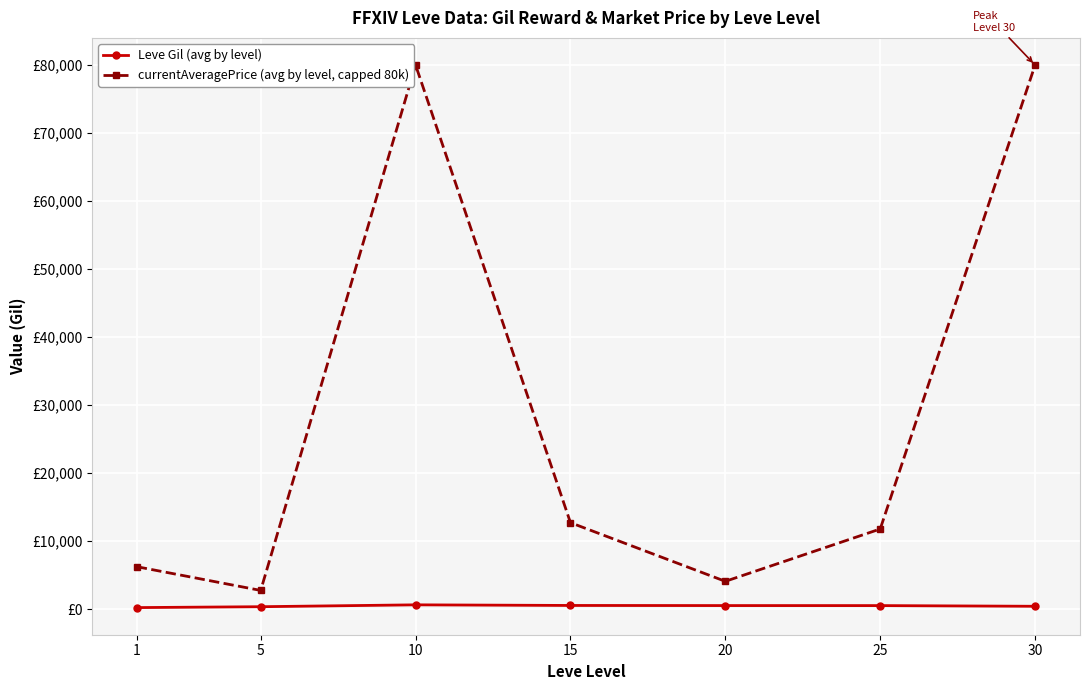

Which series changed the most between 1 and 20?

currentAveragePrice (avg by level, capped 80k)